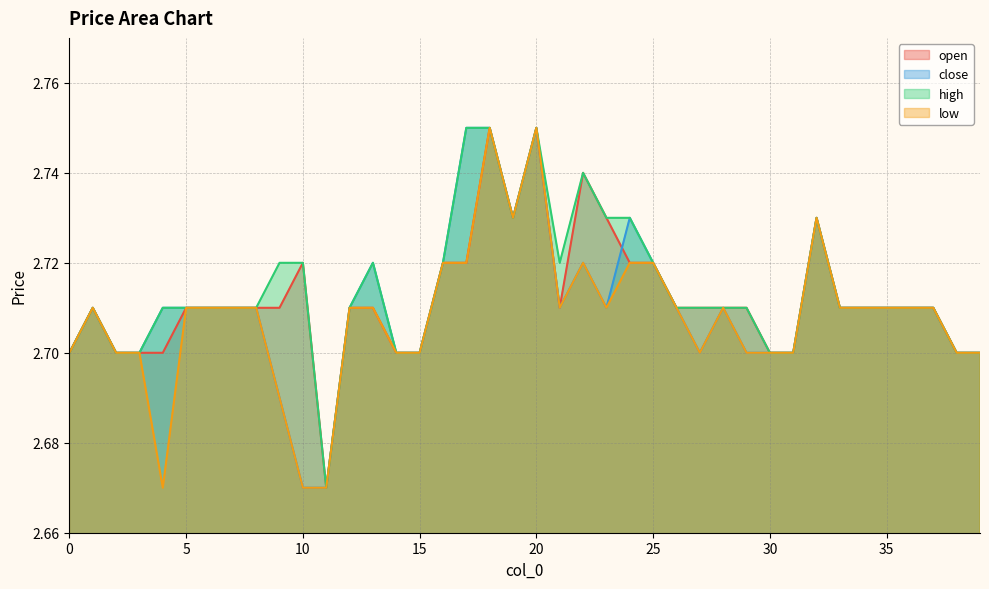

Rank the series at 23 from highest to lowest value.

open, high, close, low